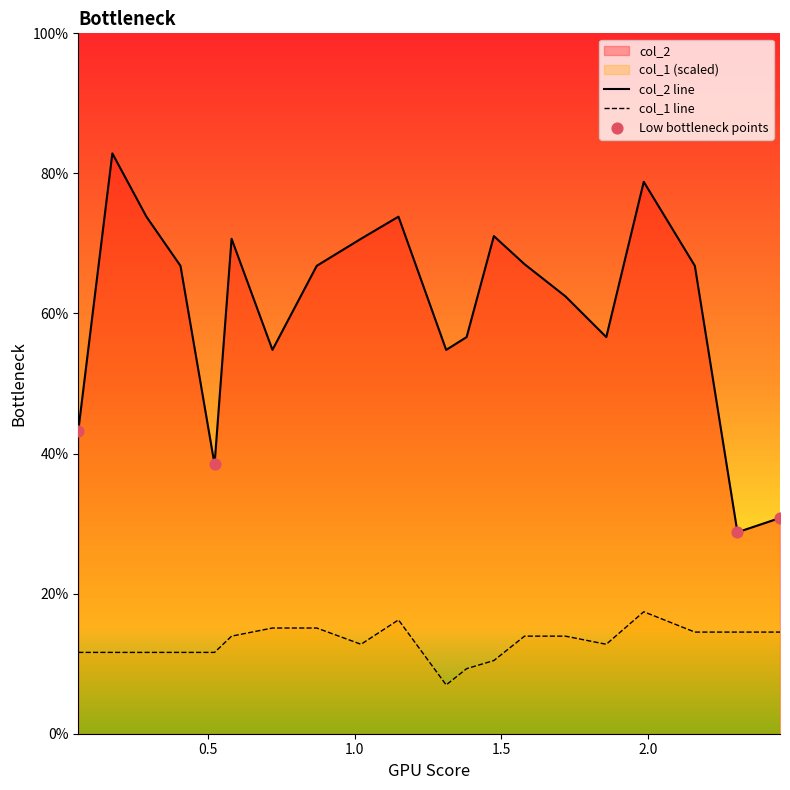

Which series has the largest Y range (max minus min)?

col_2